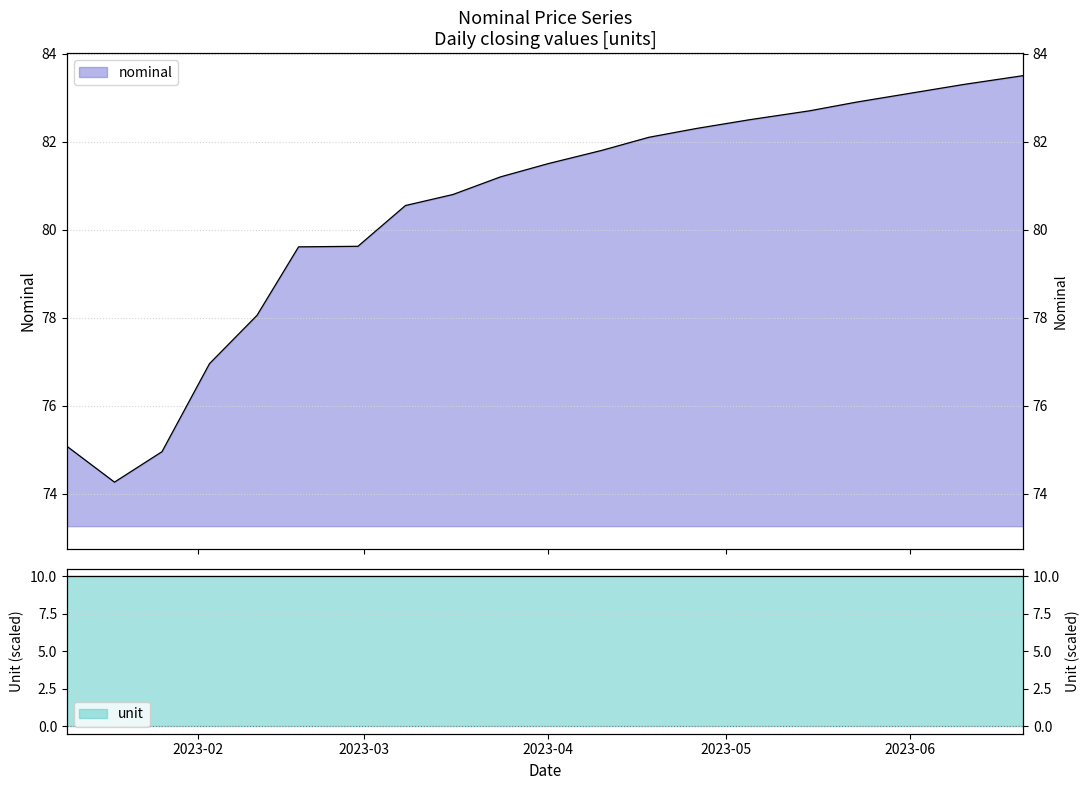

What is the label of the 19th point from the left?

2023-06-10